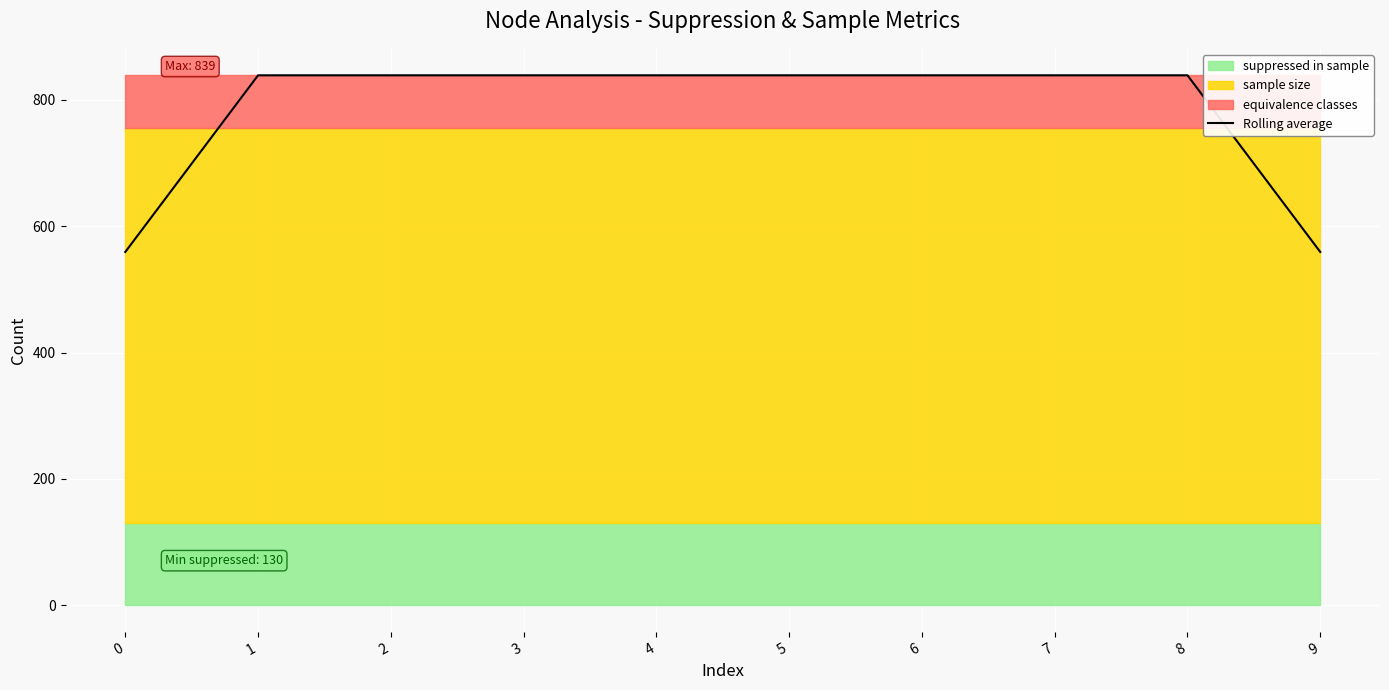

How many lines are shown in the chart?

1